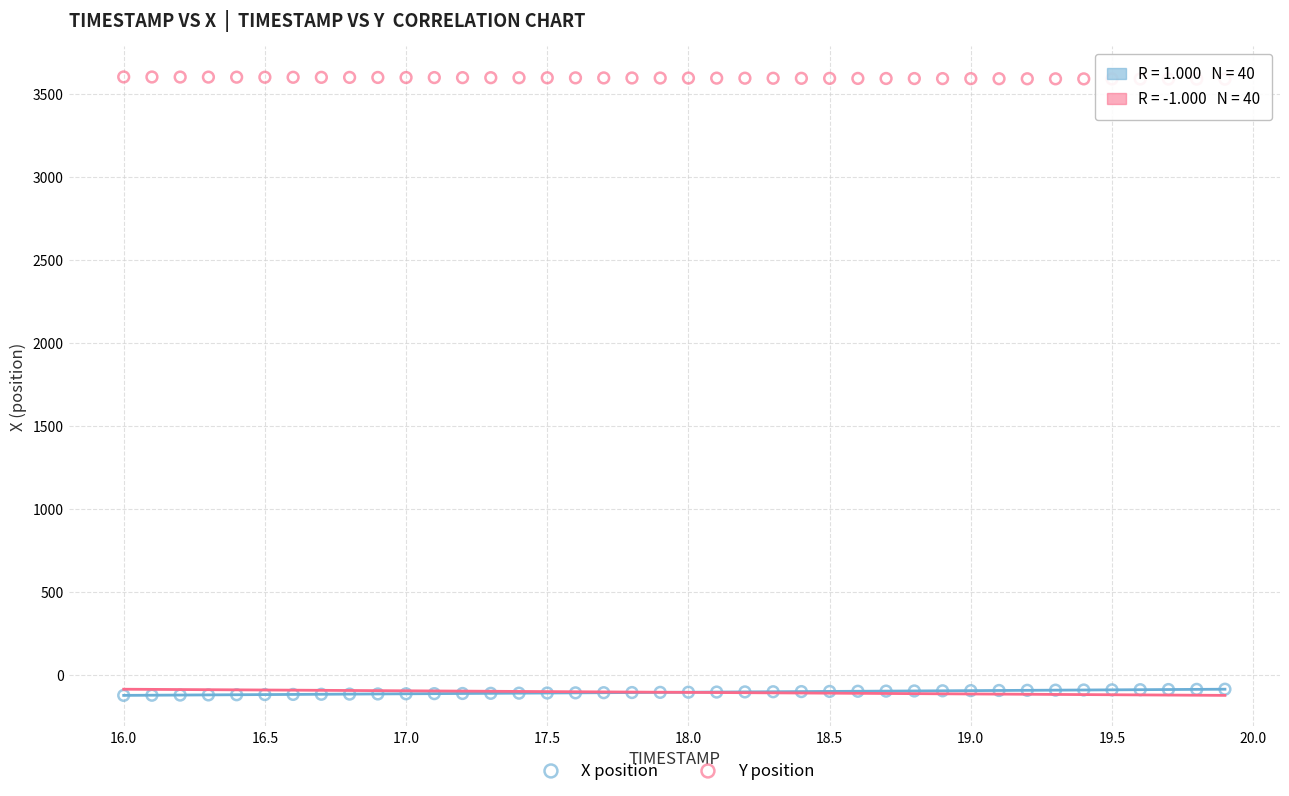

Across all data points, what is the range of X values (max minus min)?

3.9